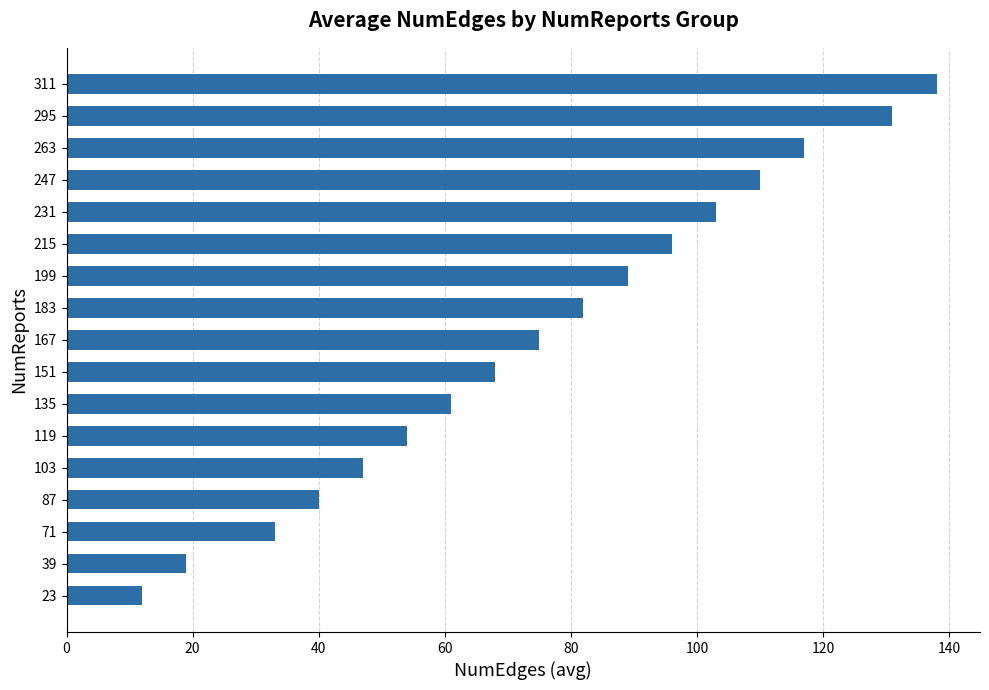

The value at 215 is 96. True or false?

True